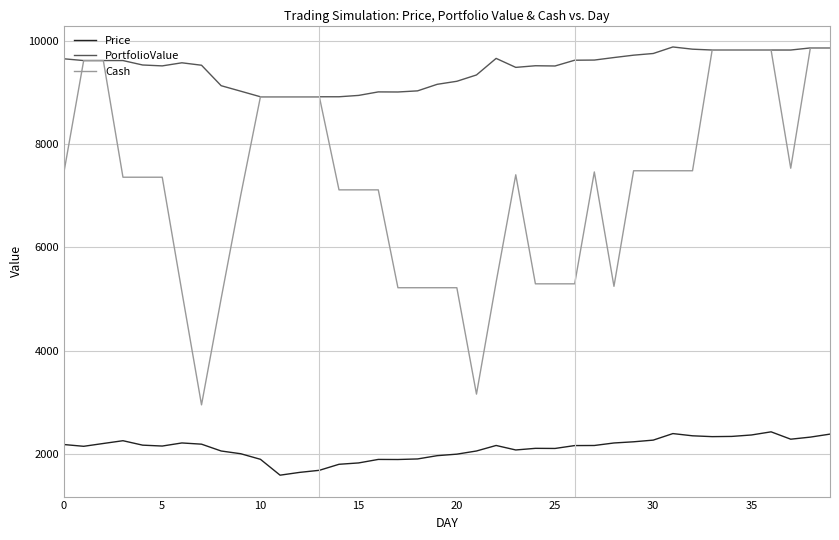

Which series has the largest total across all categories?

PortfolioValue